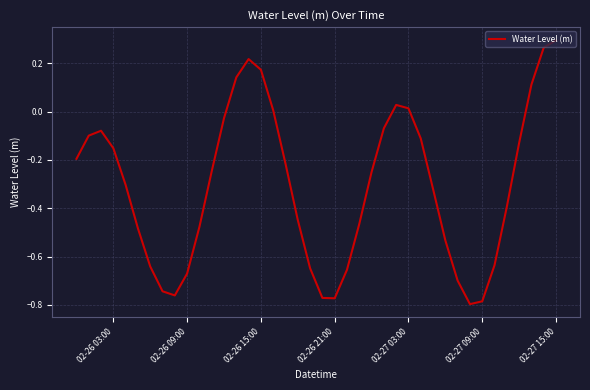

What is the difference between the maximum and minimum values?

1.1